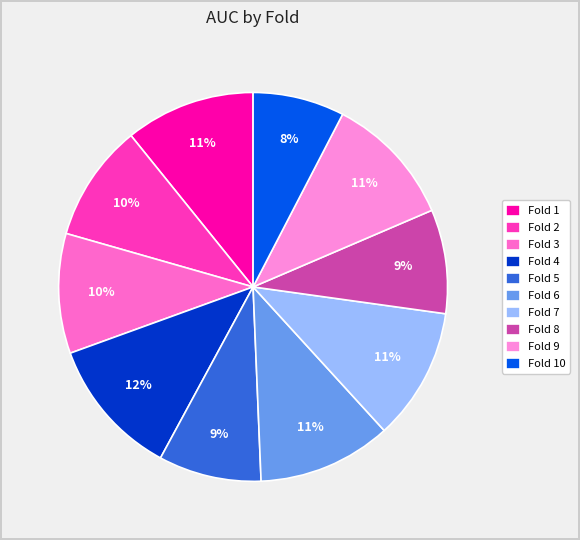

Is it true that Fold 8 is 18% of the pie?

False